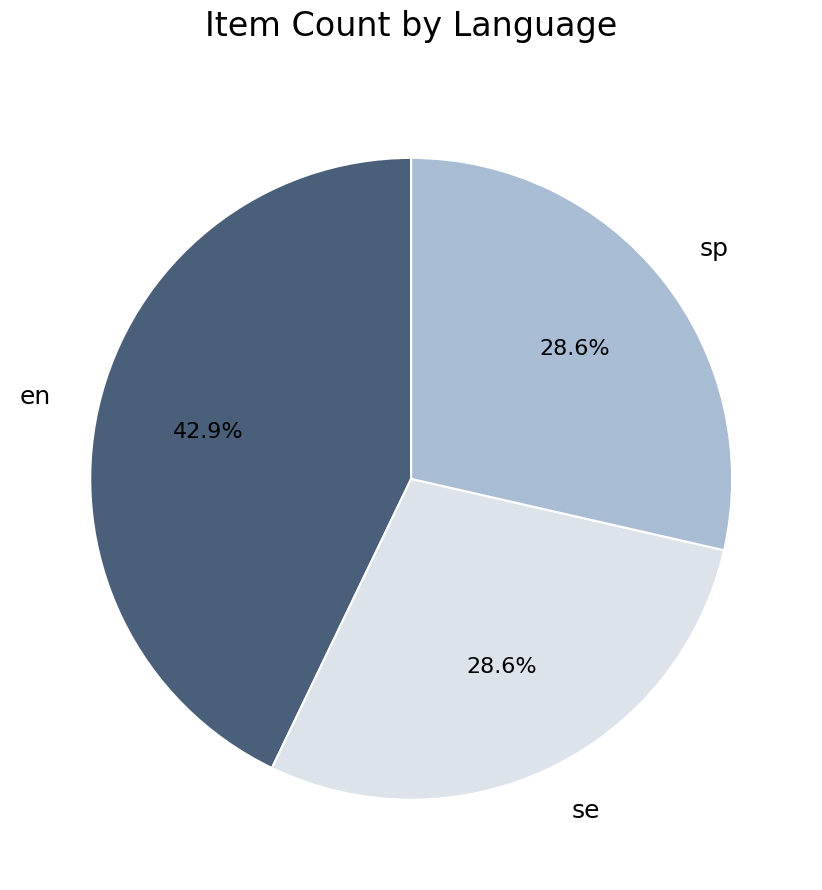

Which slice is the largest?

en